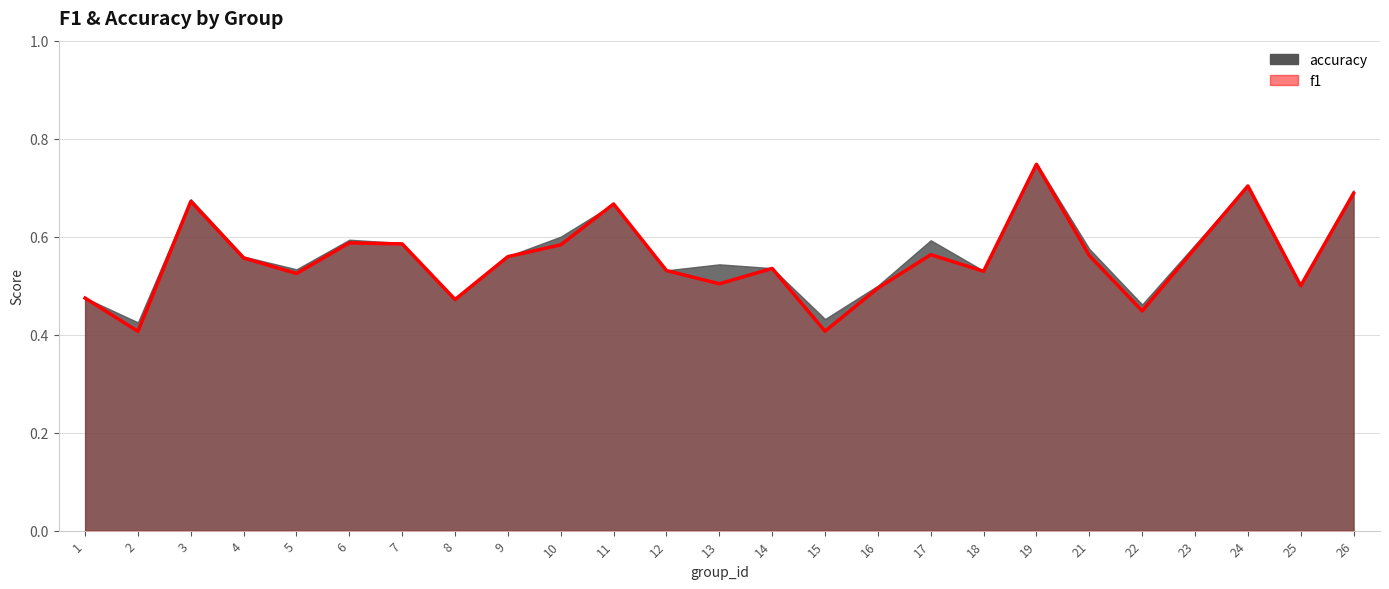

Reading left to right, list all the values displayed in this chart.

0.5	0.4	0.7	0.6	0.5	0.6	0.6	0.5	0.6	0.6	0.7	0.5	0.5	0.5	0.4	0.5	0.6	0.5	0.7	0.6	0.4	0.6	0.7	0.5	0.7